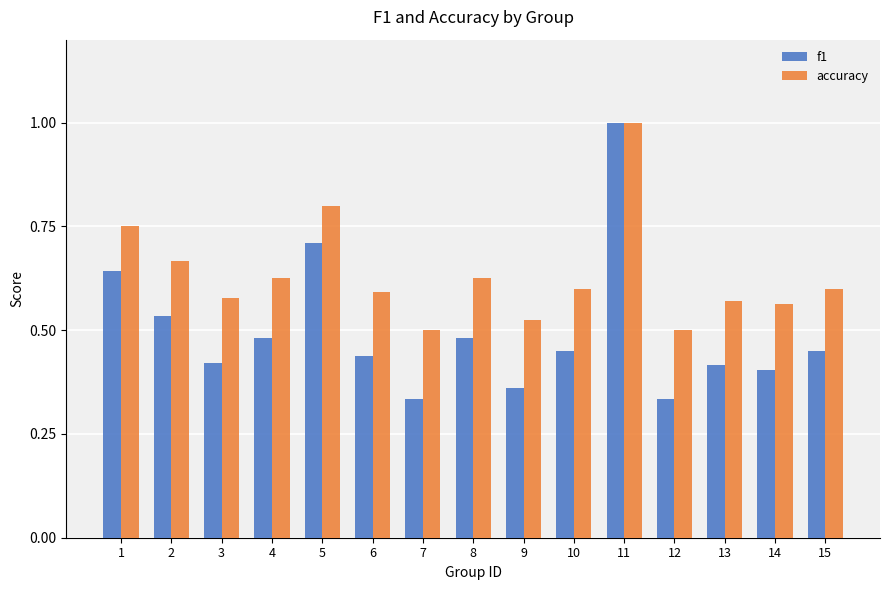

Are the bars grouped side by side (vs. stacked)?

Yes